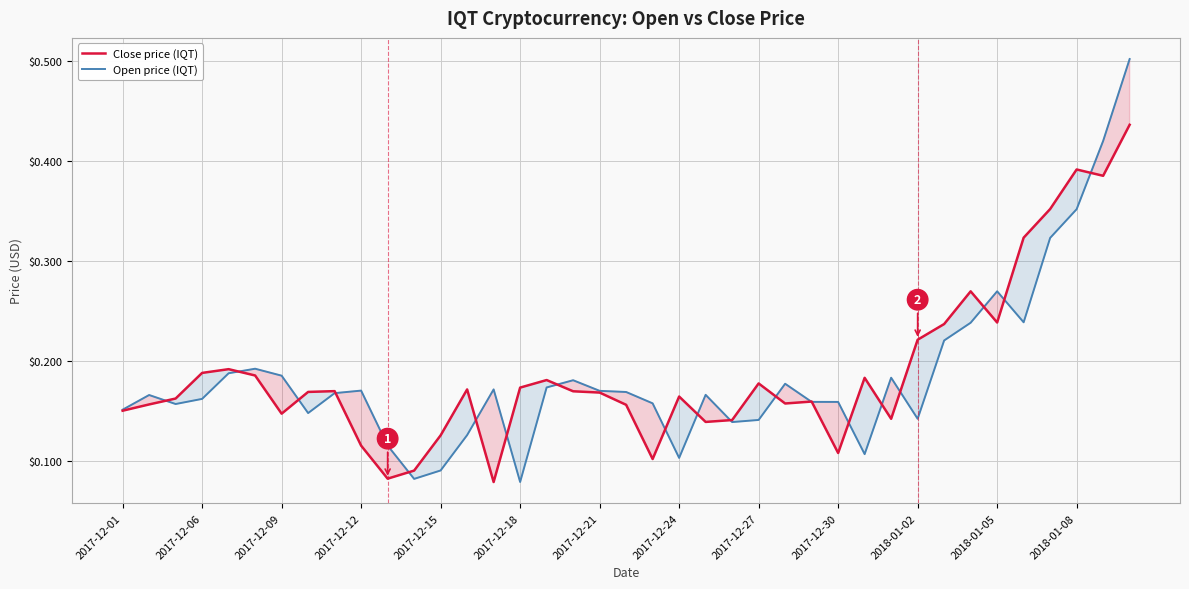

What is the value of the Close price (IQT) point at the 10th from the left?

0.1